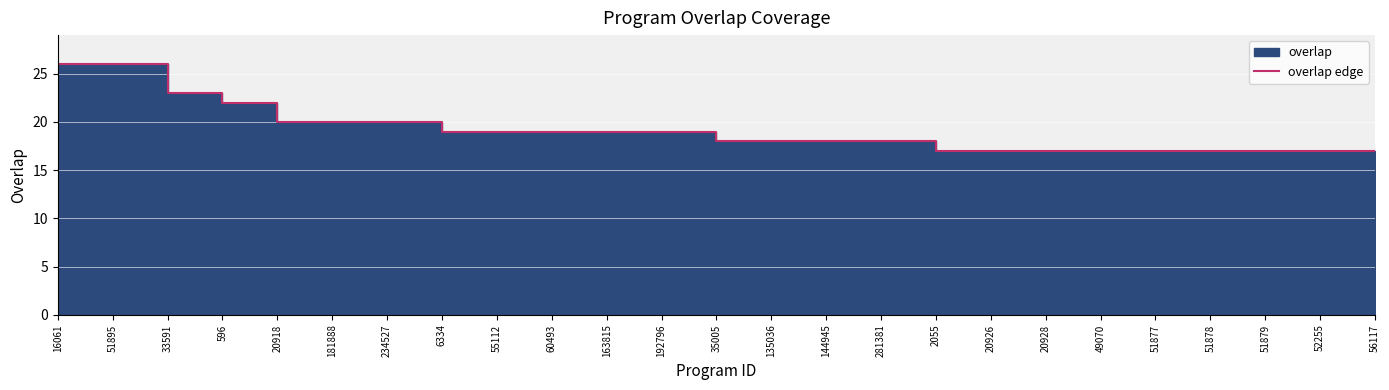

How many values are below 18?

9